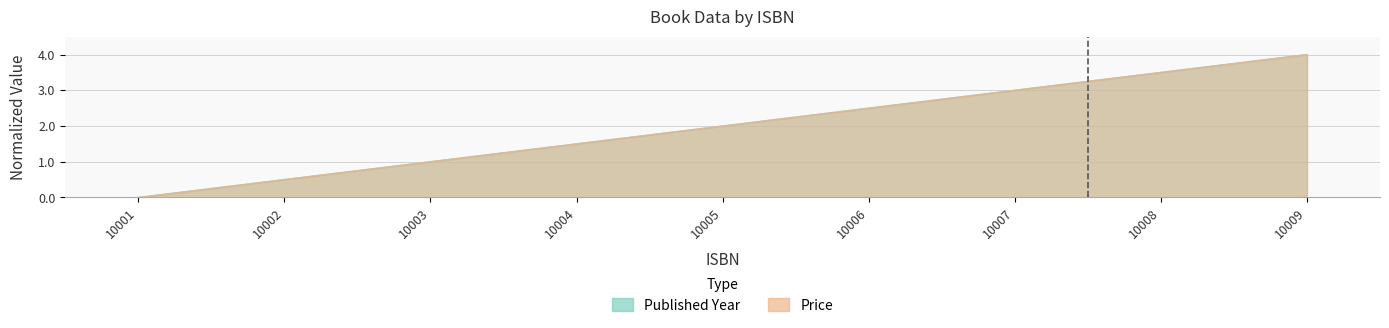

What is the sum of the Price values at 10007 and 10001?

3.0